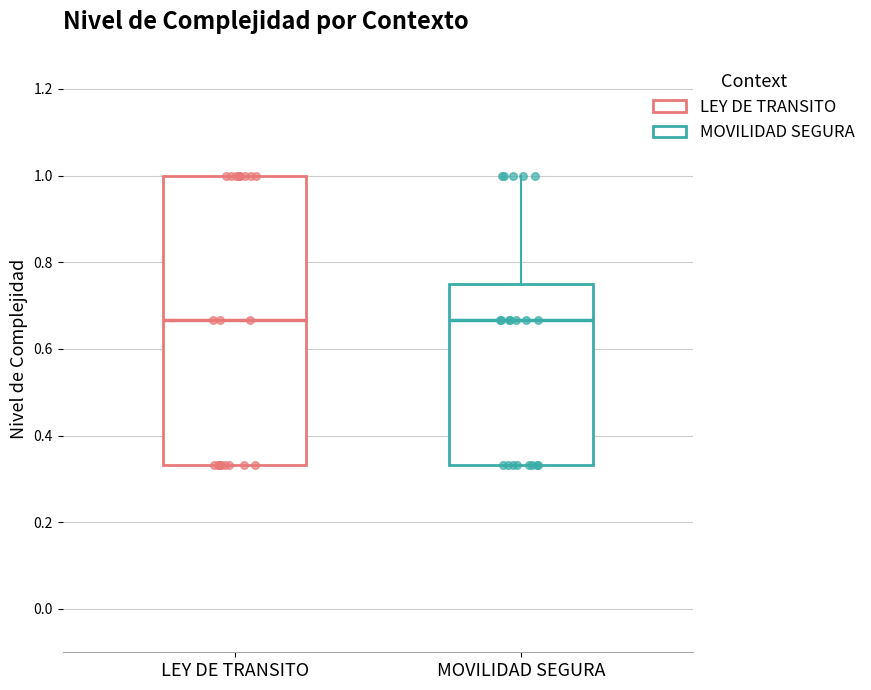

Reading left to right, transcribe this box plot: for each box, give where its median line is, the range the box spans, and where its two whiskers end, as read against the y-axis. The values are not printed on the chart, so give them approximately, as read against the axis.

LEY DE TRANSITO: median 0.66, box 0.34 to 1.00, whiskers 0.34 to 1.00
MOVILIDAD SEGURA: median 0.66, box 0.34 to 0.76, whiskers 0.34 to 1.00